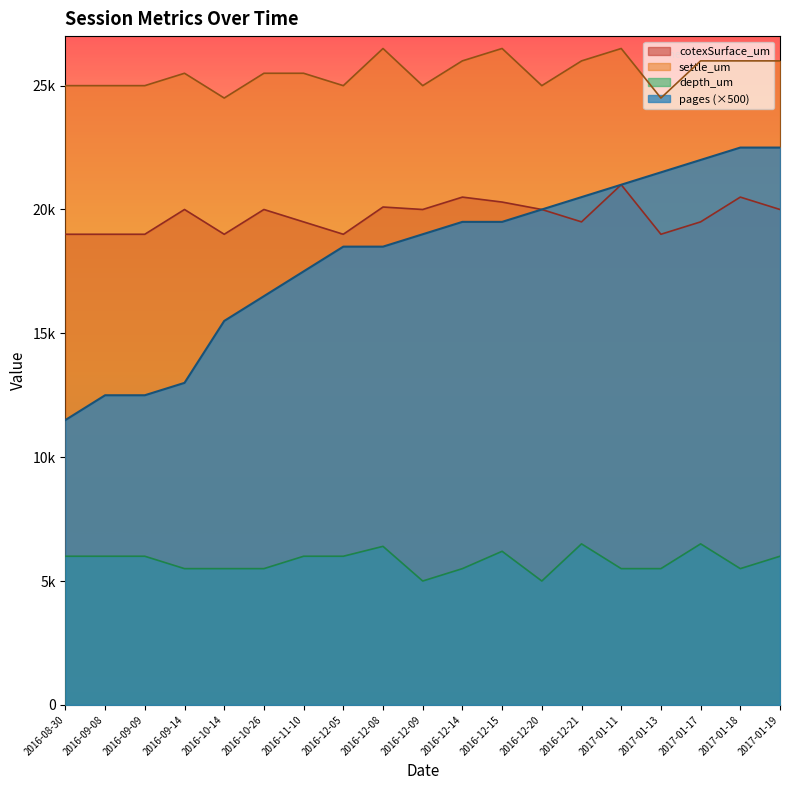

What are all the series names shown in the legend?

cotexSurface_um, settle_um, depth_um, pages (×500)